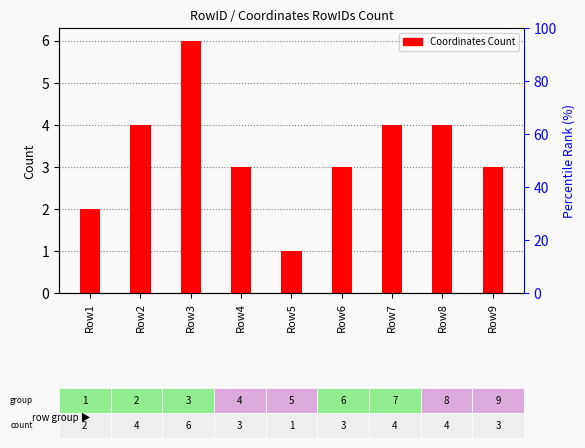

What value does the data have at Row1?

2